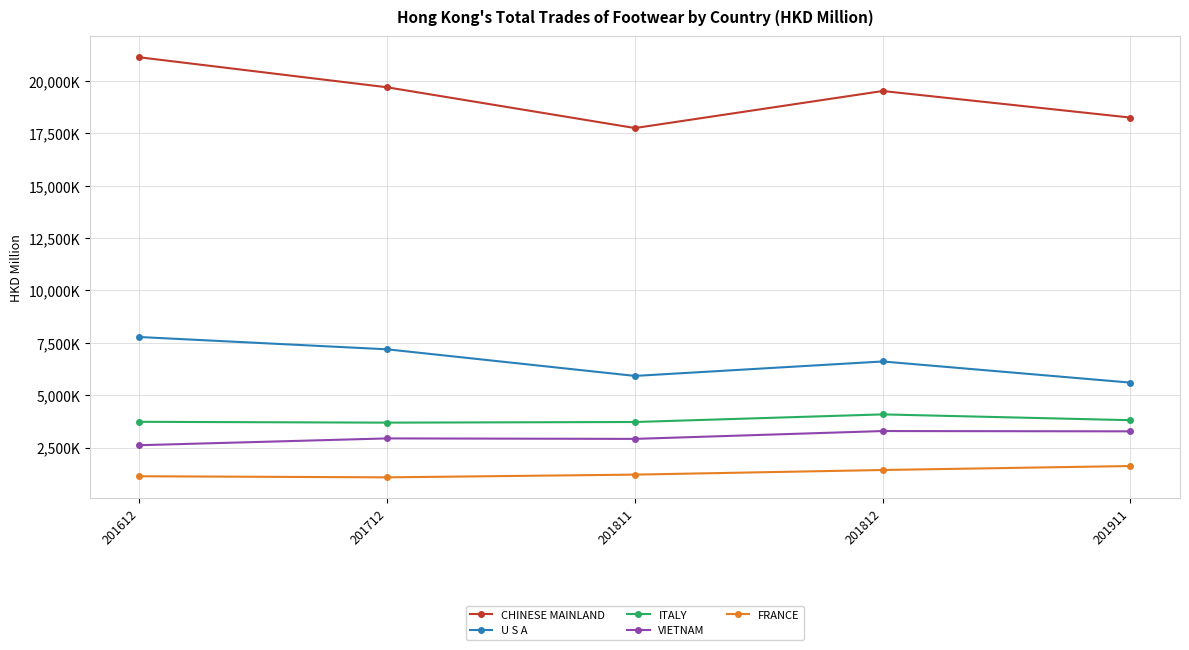

What is the sum of all ITALY values?

19032.0